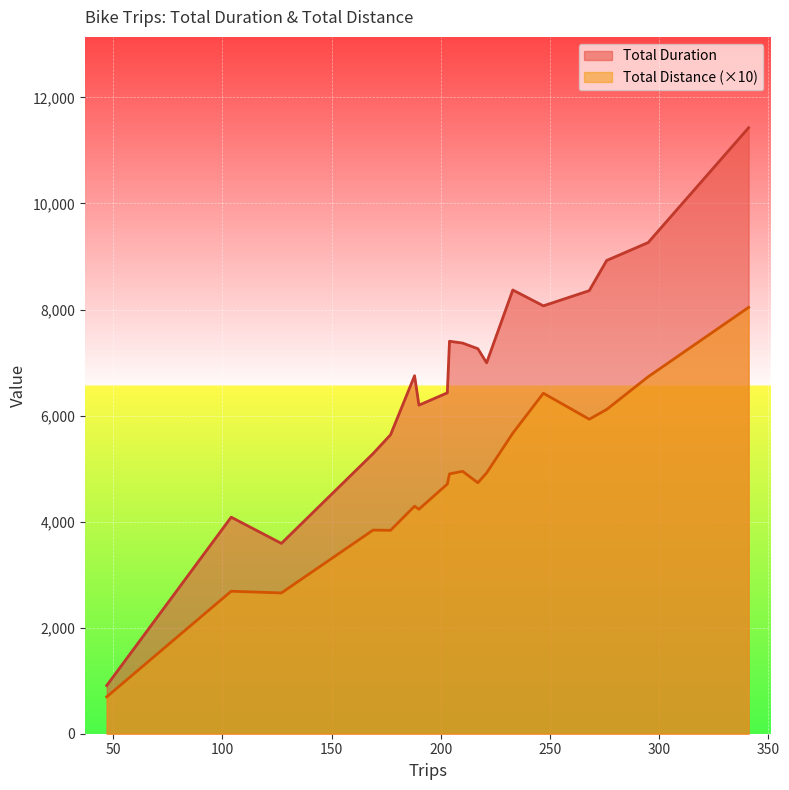

Which series changed the most between 203 and 188?

Total Duration